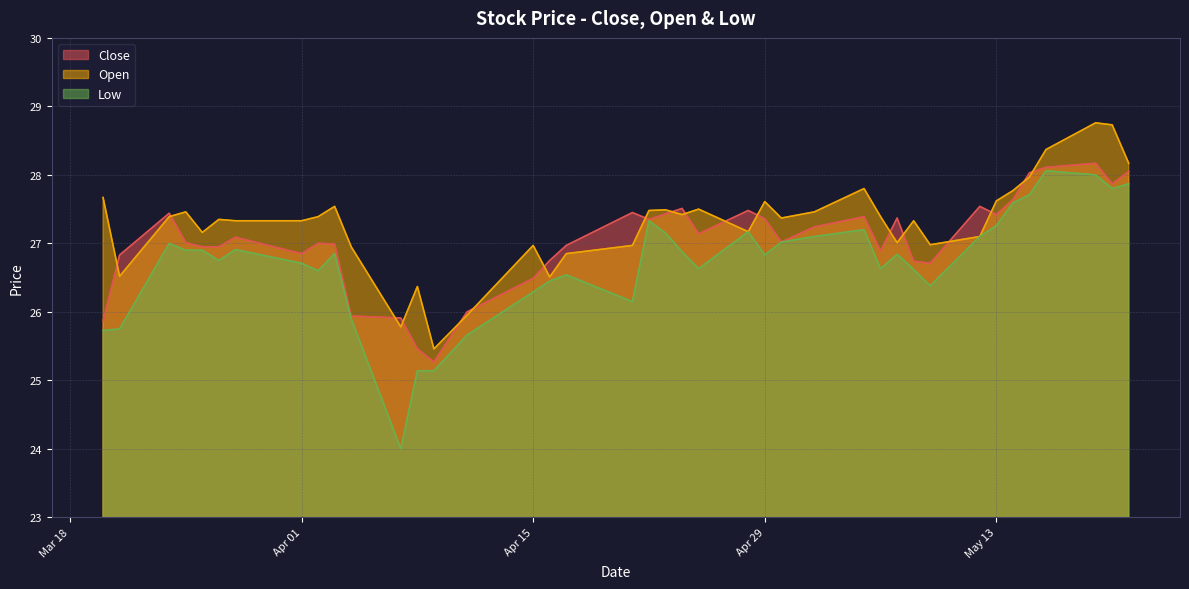

What is the sum of all Low values?

1068.5